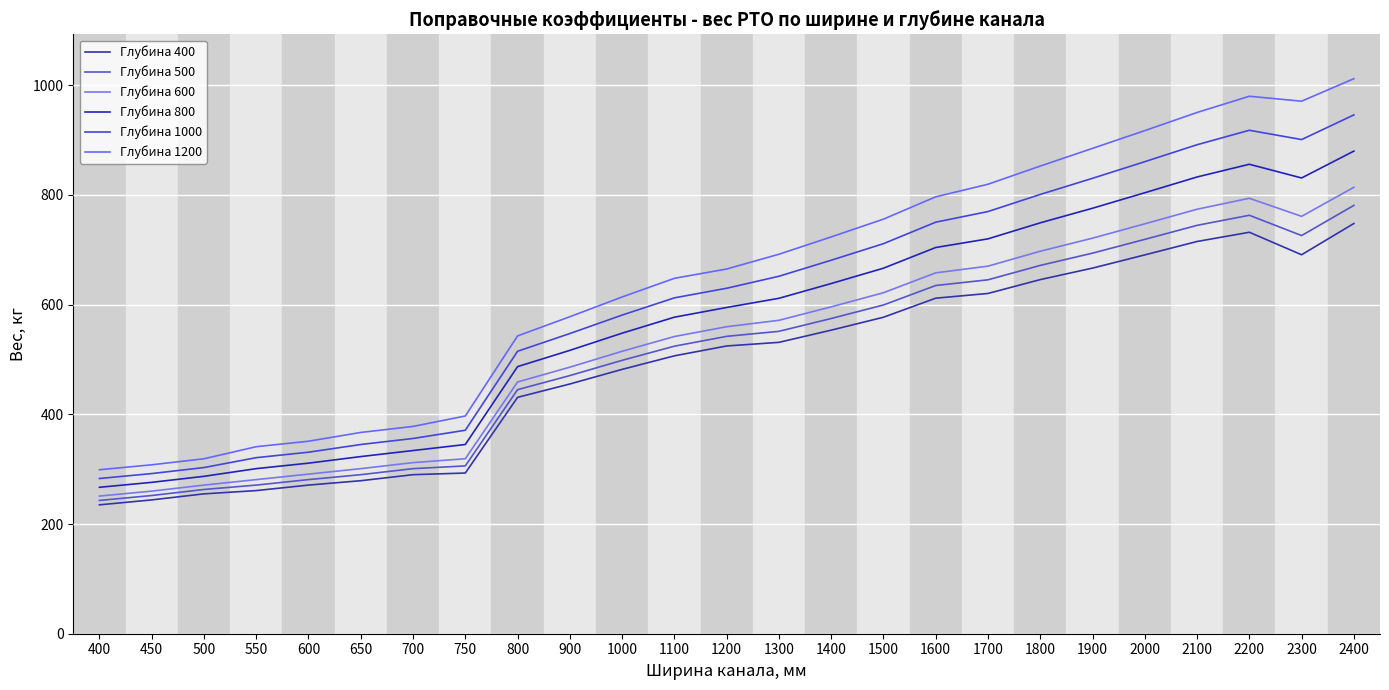

The Глубина 1200 series shows 950.4 at 2100. True or false?

True